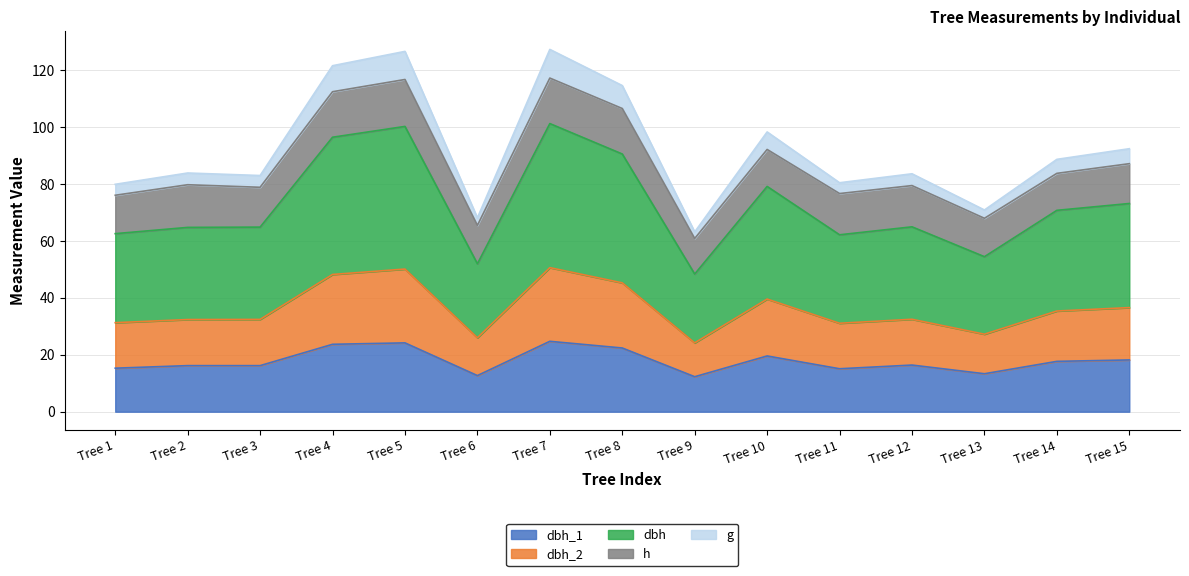

In g, how many points are higher than both neighbors (excluding endpoints)?

5